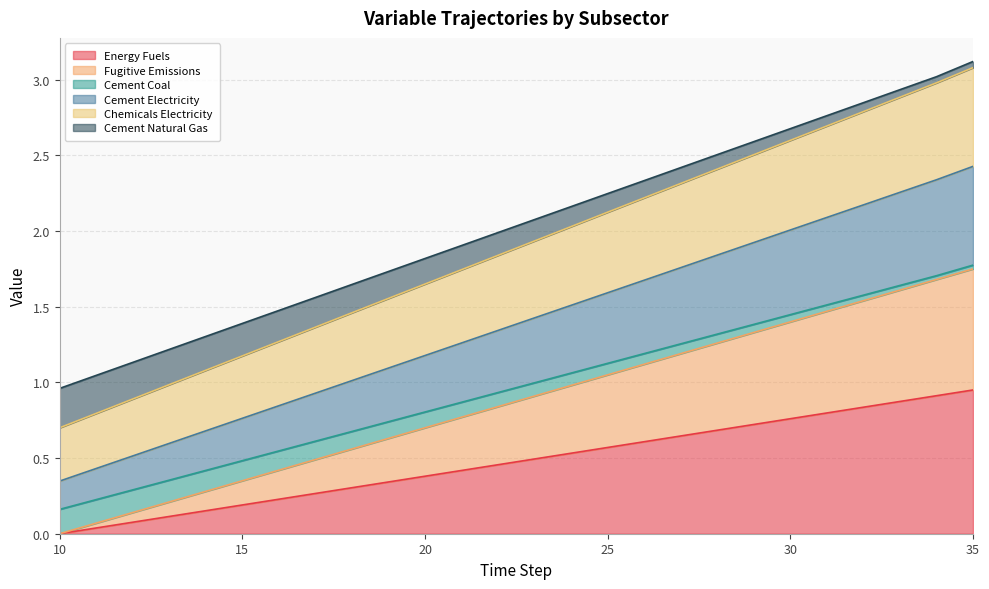

How many lines are shown in the chart?

6